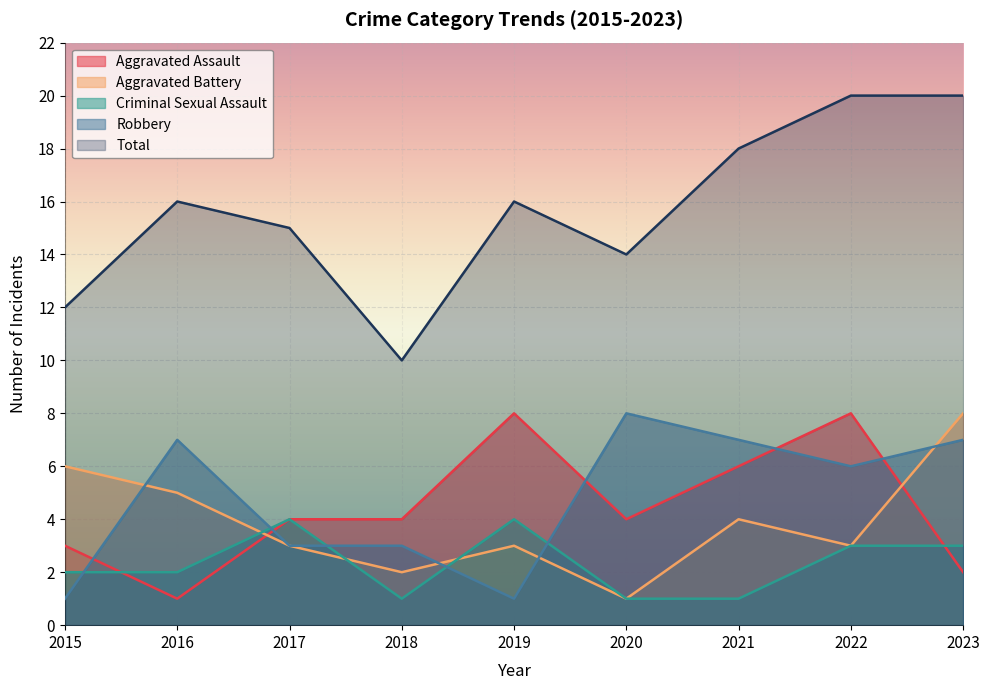

What is the minimum value for Total?

10